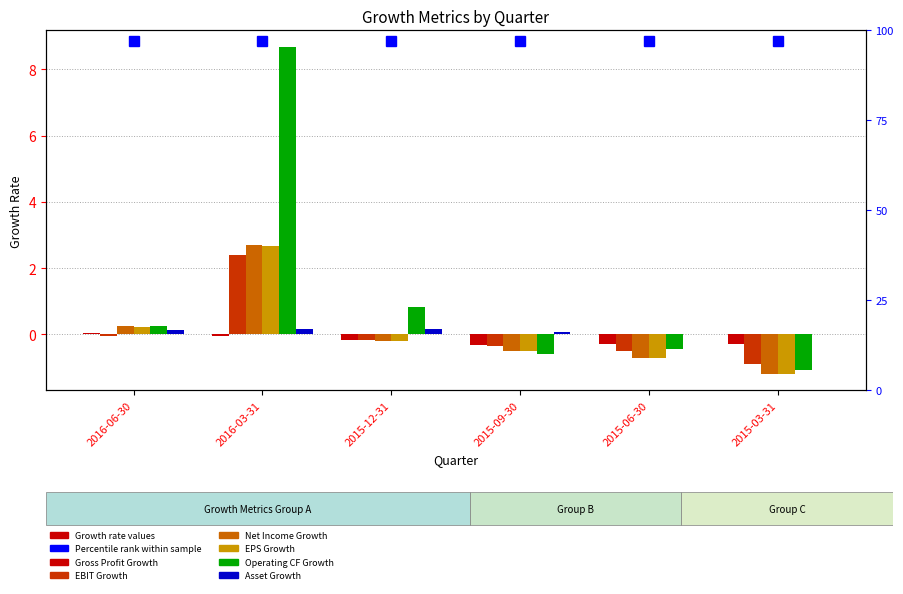

Is the value of EBIT Growth at 2016-06-30 greater than the value of Operating CF Growth at 2015-12-31?

No